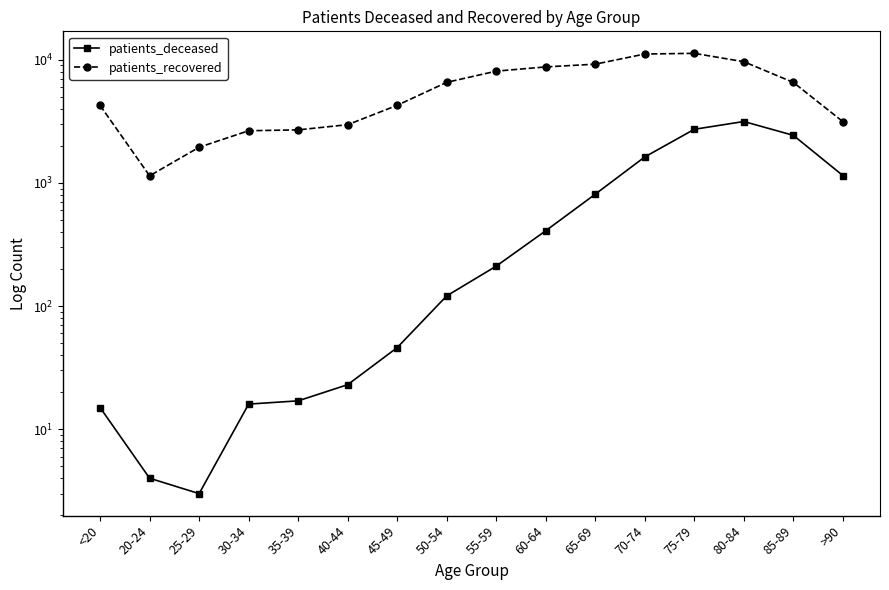

True or false: patients_deceased and patients_recovered cross at least once.

False